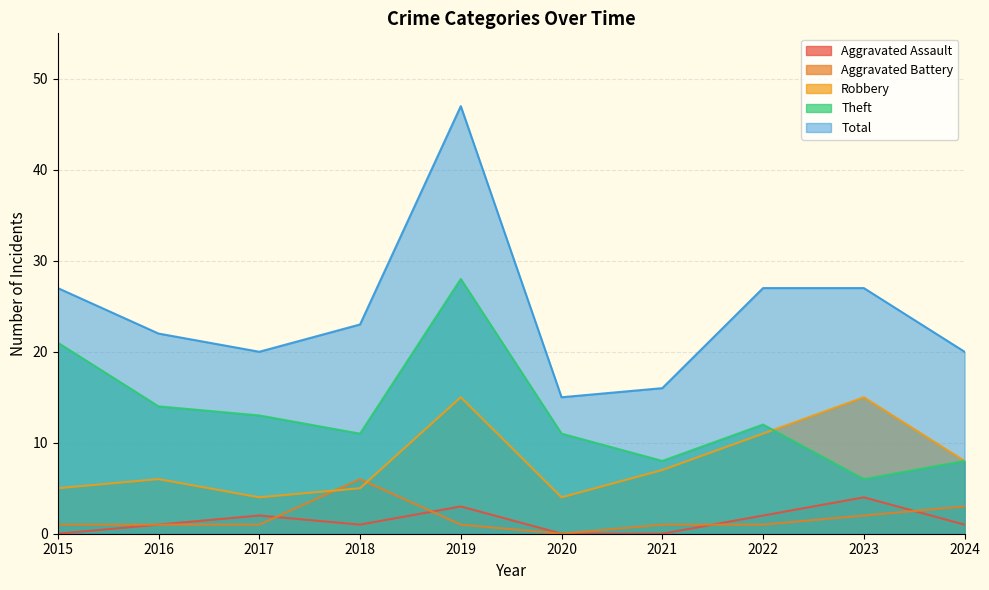

Does the chart display data point markers on the line(s)?

No